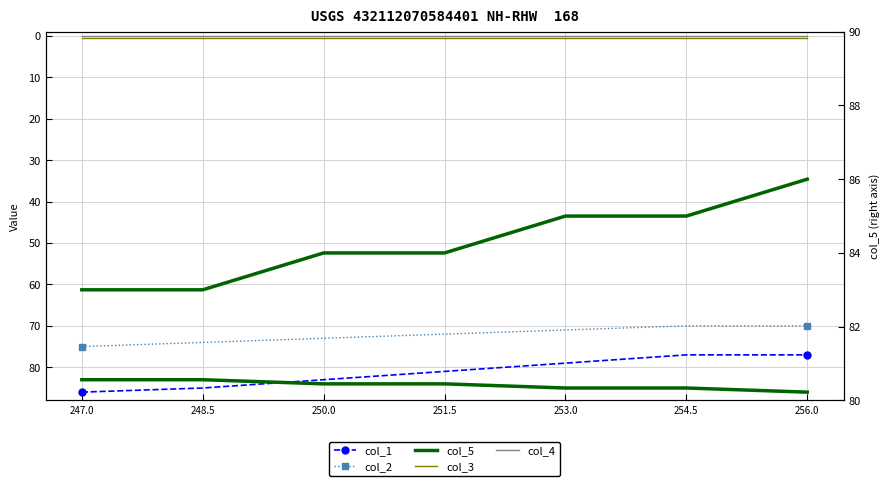

How many lines are shown in the chart?

6